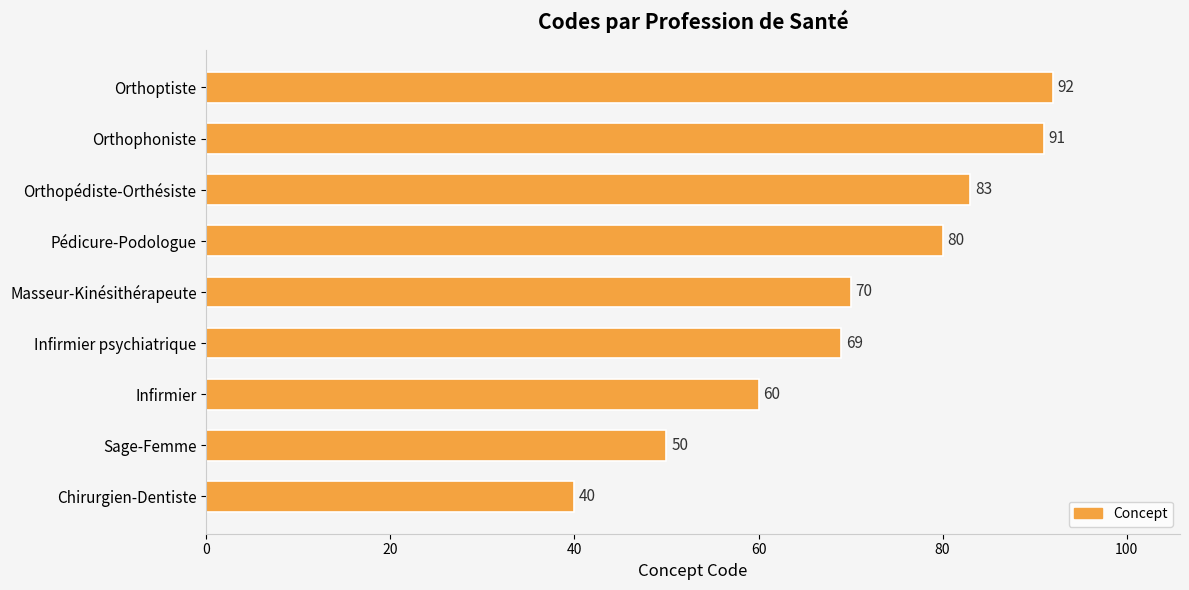

Read the value at Chirurgien-Dentiste.

40